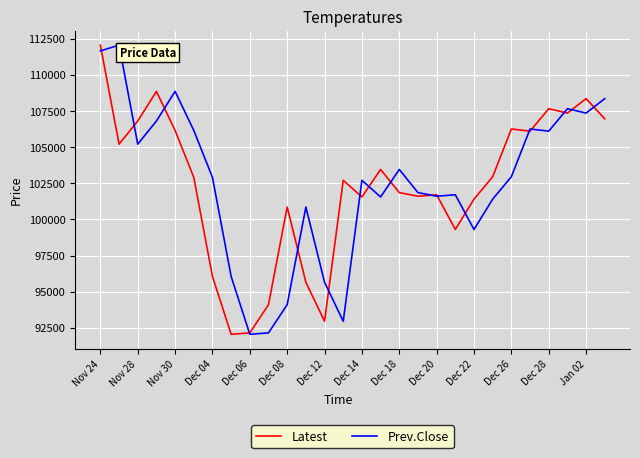

What is the highest value of the Latest series?

112050